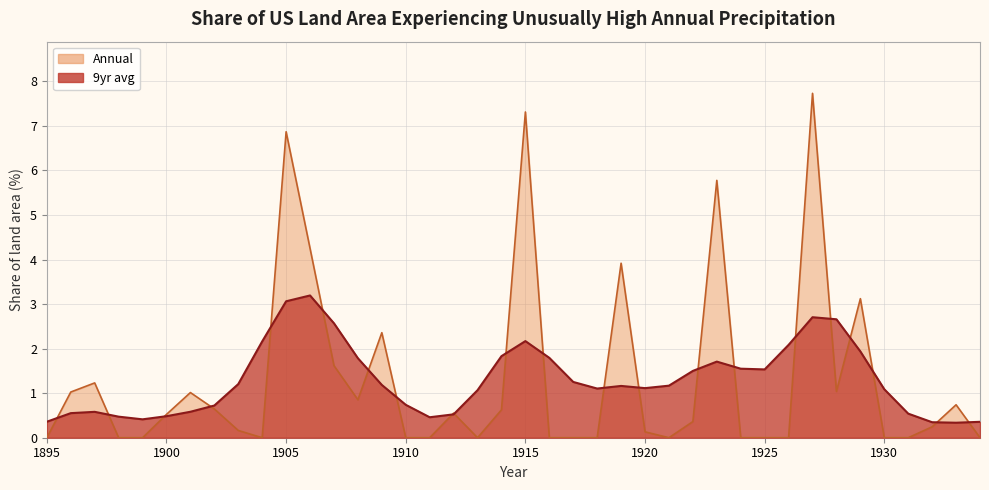

Between which two adjacent categories do Annual and 9yr avg first intersect?

1895 and 1896